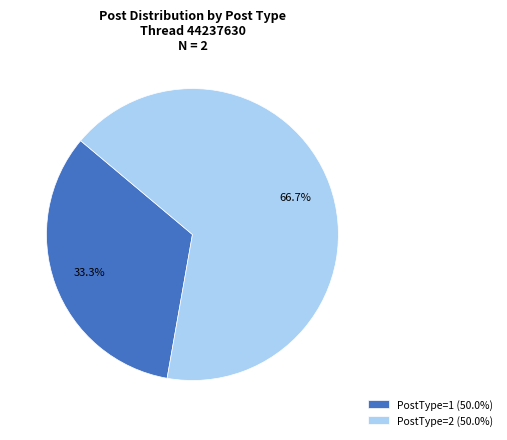

Which has a higher value, PostType=1 (50.0%) or PostType=2 (50.0%)?

PostType=2 (50.0%)